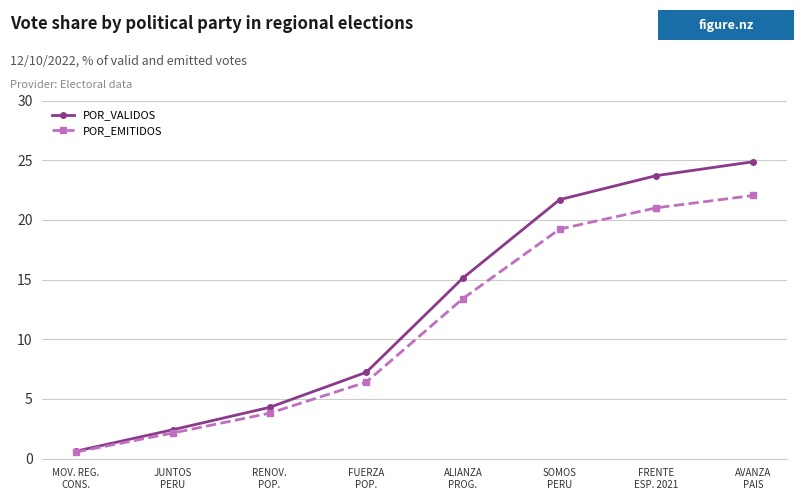

How many lines are shown in the chart?

2